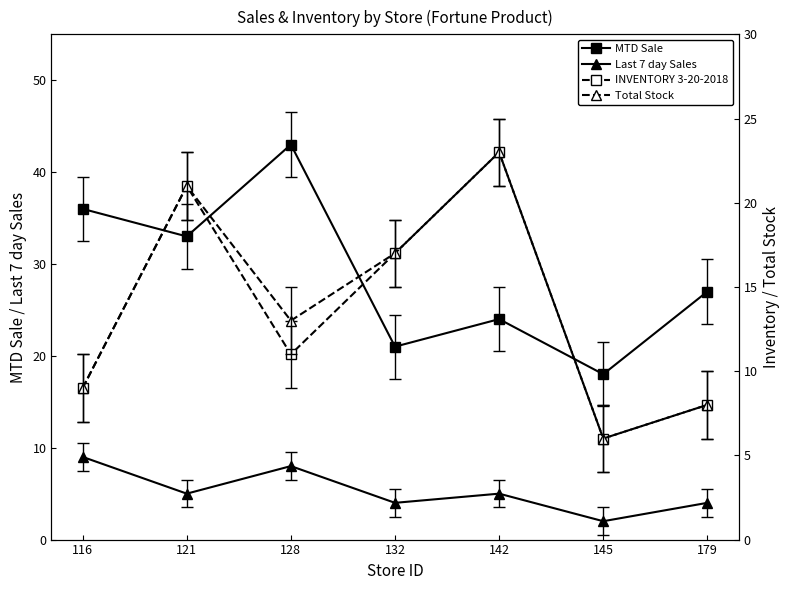

Rank the series by their maximum value, from lowest to highest.

Last 7 day Sales, INVENTORY 3-20-2018, Total Stock, MTD Sale